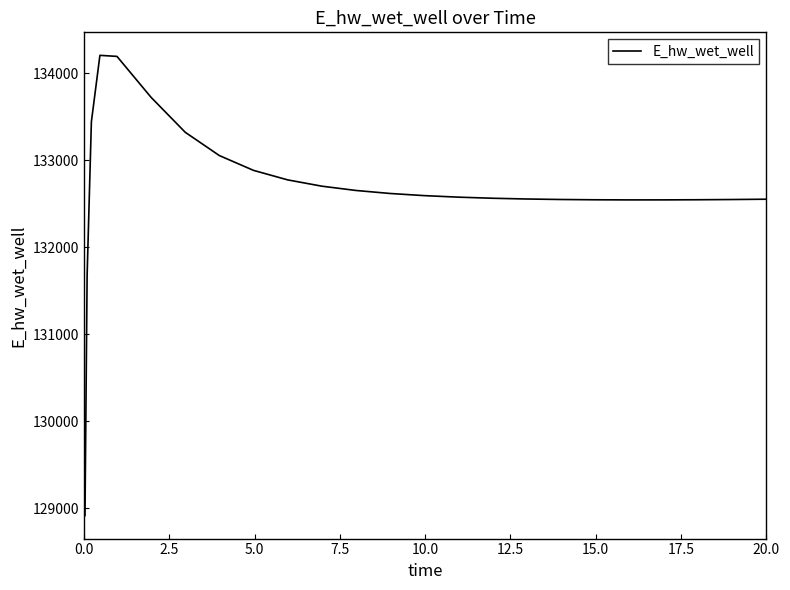

What is the difference between the maximum and minimum values?

5292.3